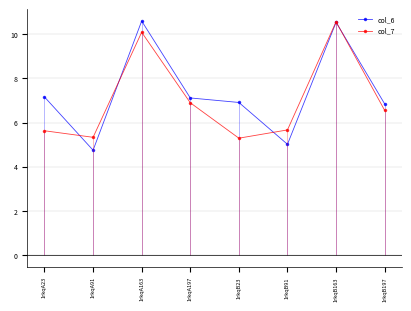

Which series changed the most between 1rkqA91 and 1rkqA163?

col_6